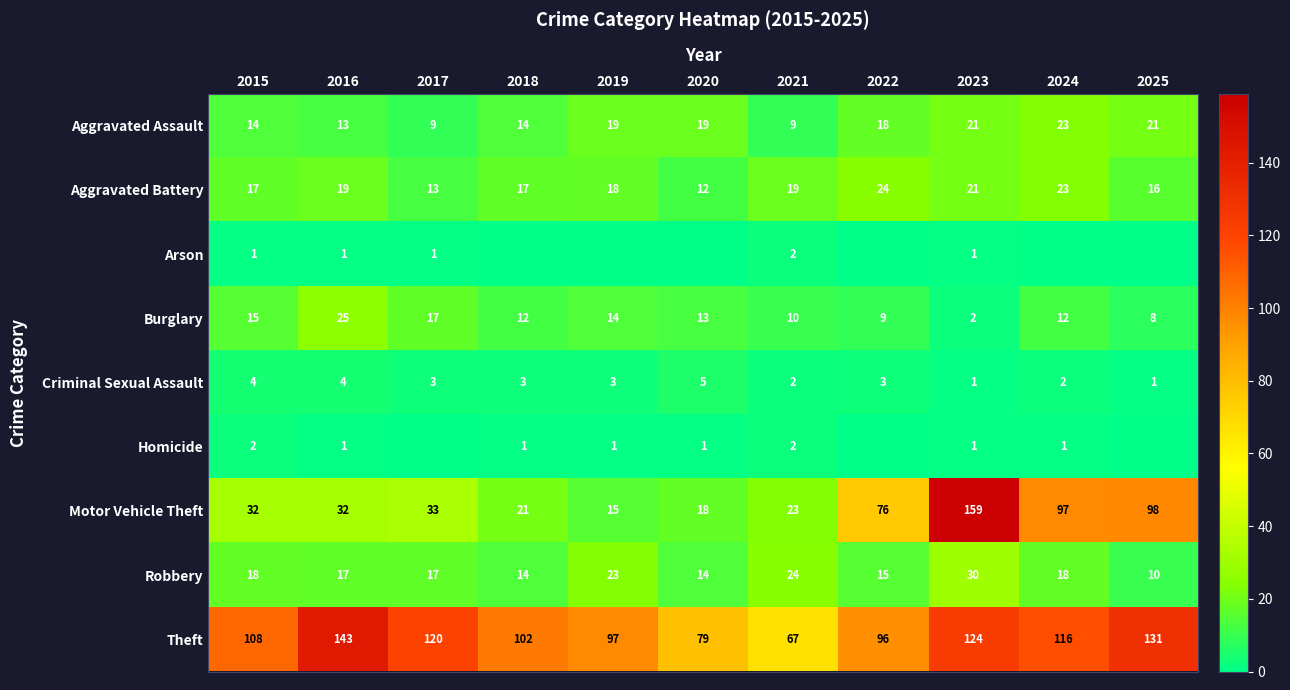

At which category does the chart reach its minimum across all series?

2018